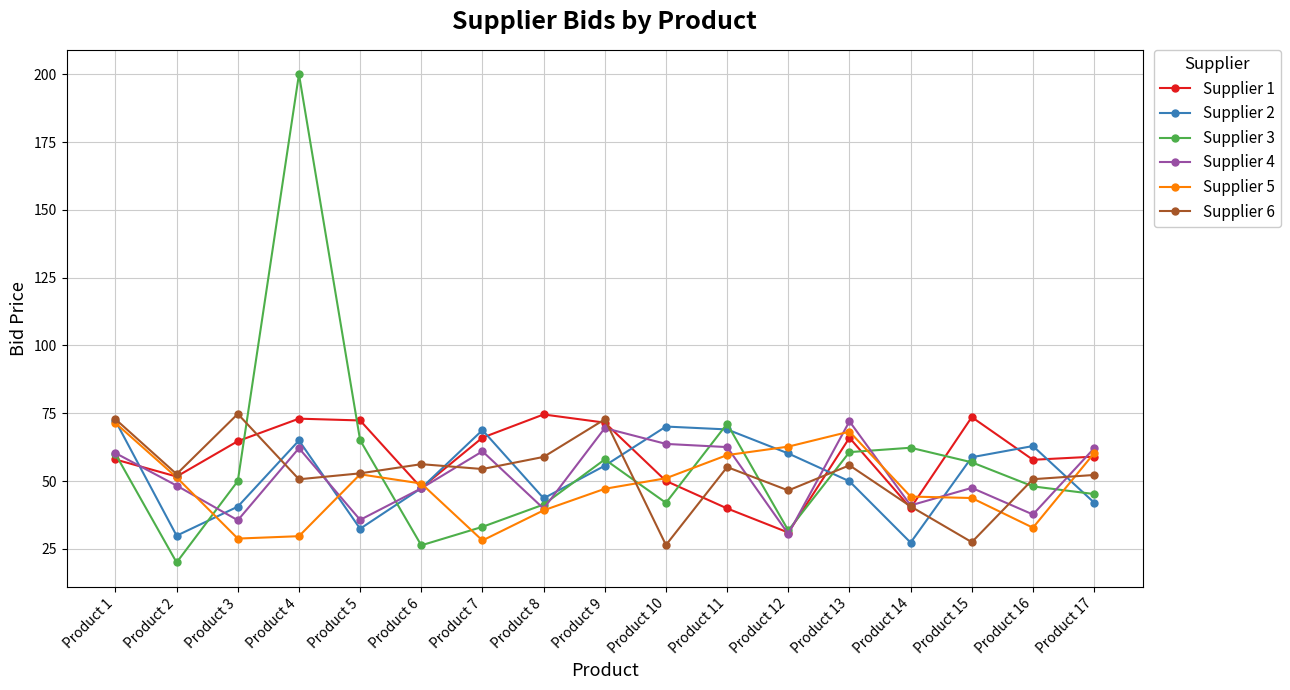

Is it true that Supplier 5 equals 59.6 at Product 11?

True